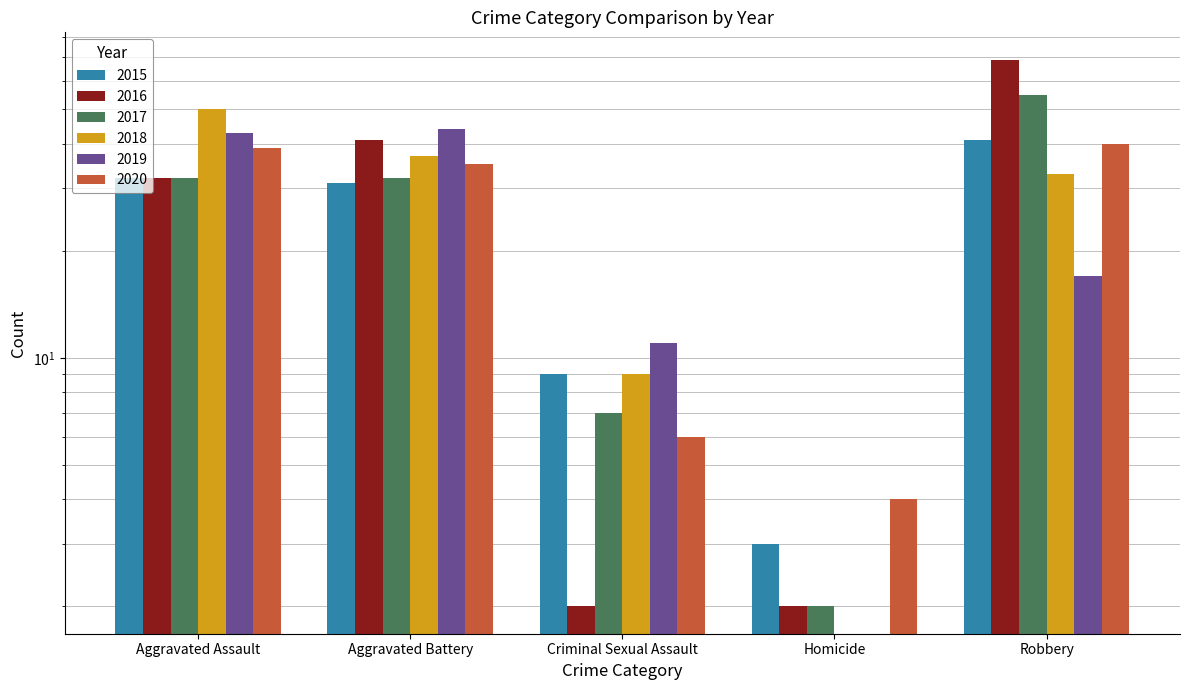

What is the difference between the 2016 values at Aggravated Battery and Aggravated Assault?

9